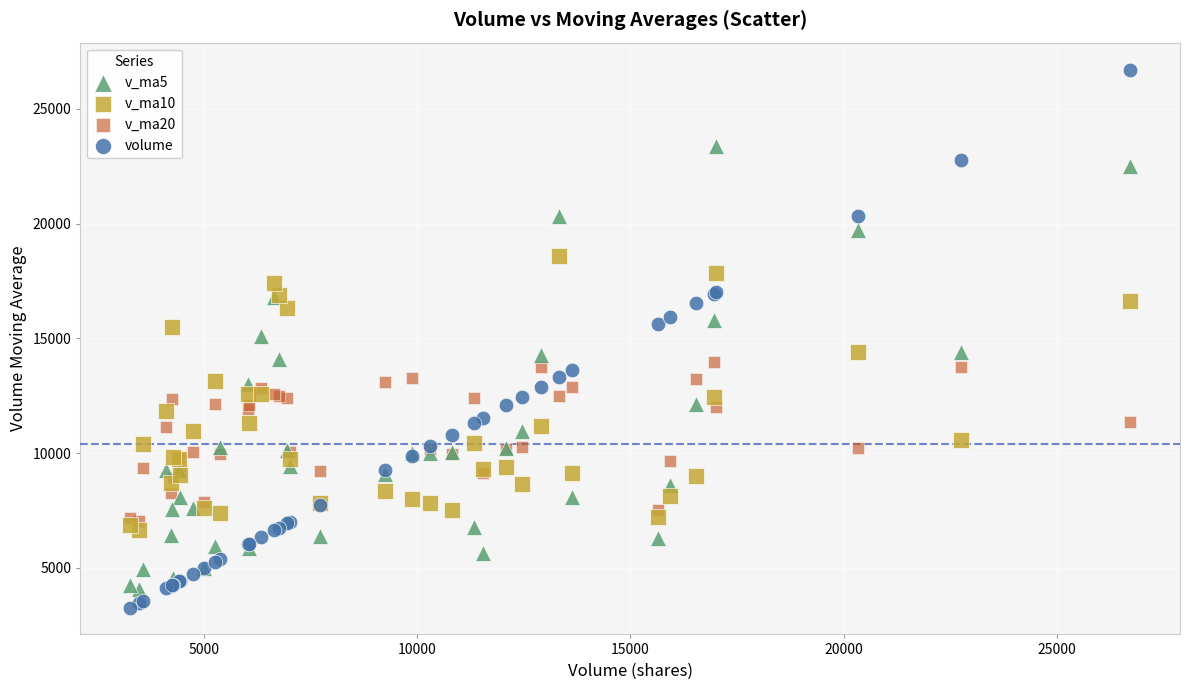

What are all the series names shown in the legend?

v_ma5, v_ma10, v_ma20, volume